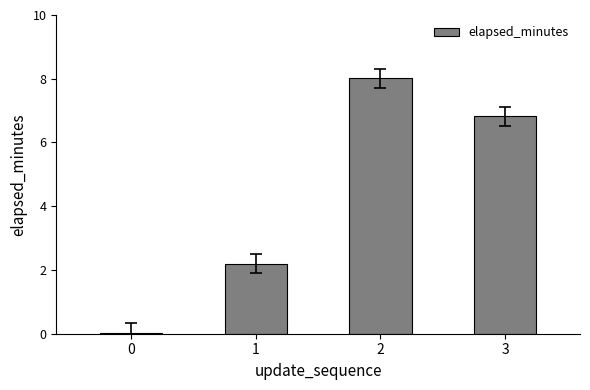

At which label is the value closest to 4?

1